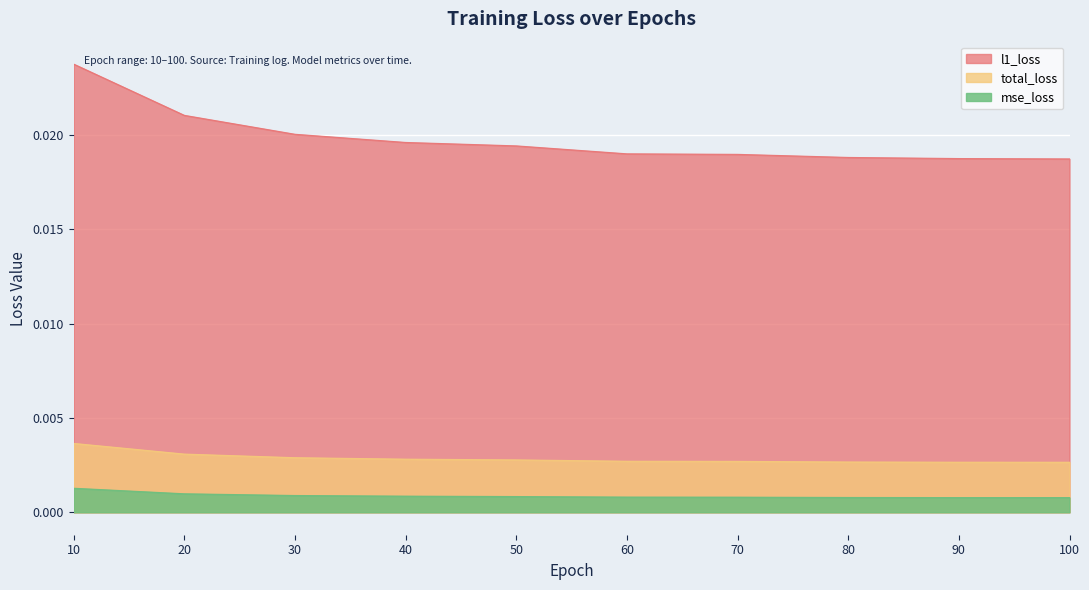

List the series in order of their peak value, lowest first.

mse_loss, total_loss, l1_loss